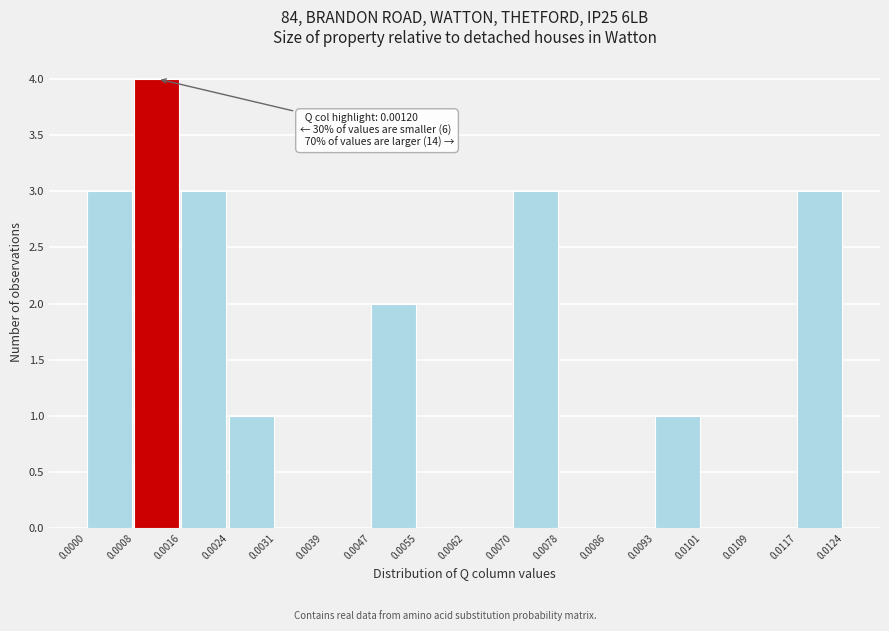

Over which range of the x-axis is the bar tallest?

0.0008 to 0.0016